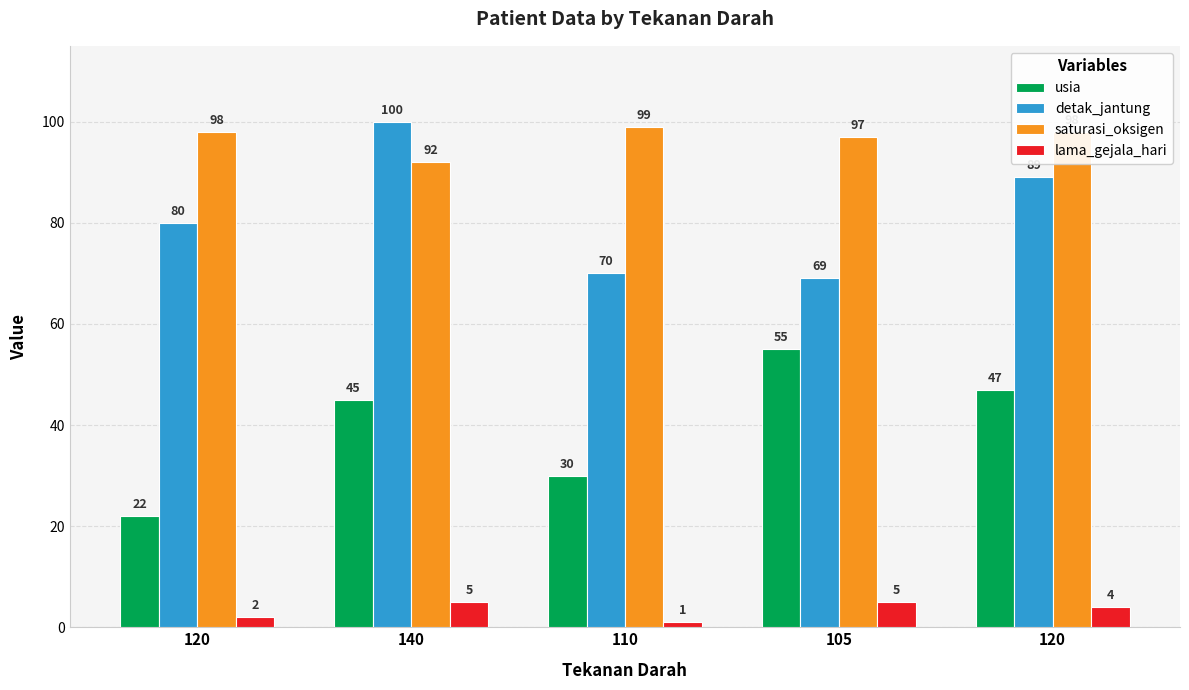

The usia series shows 13 at 120. True or false?

False